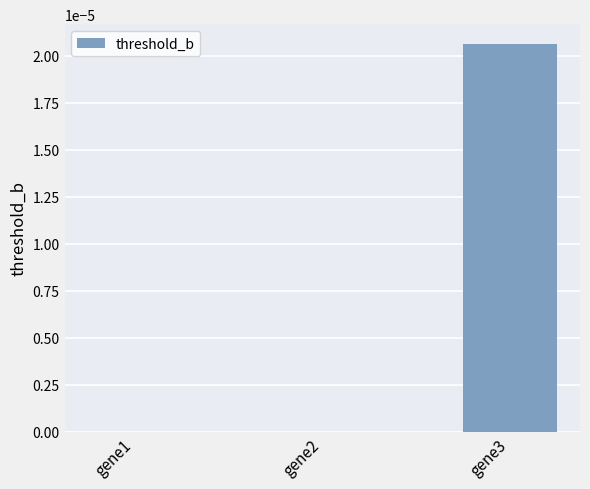

Are the bars grouped side by side (vs. stacked)?

No